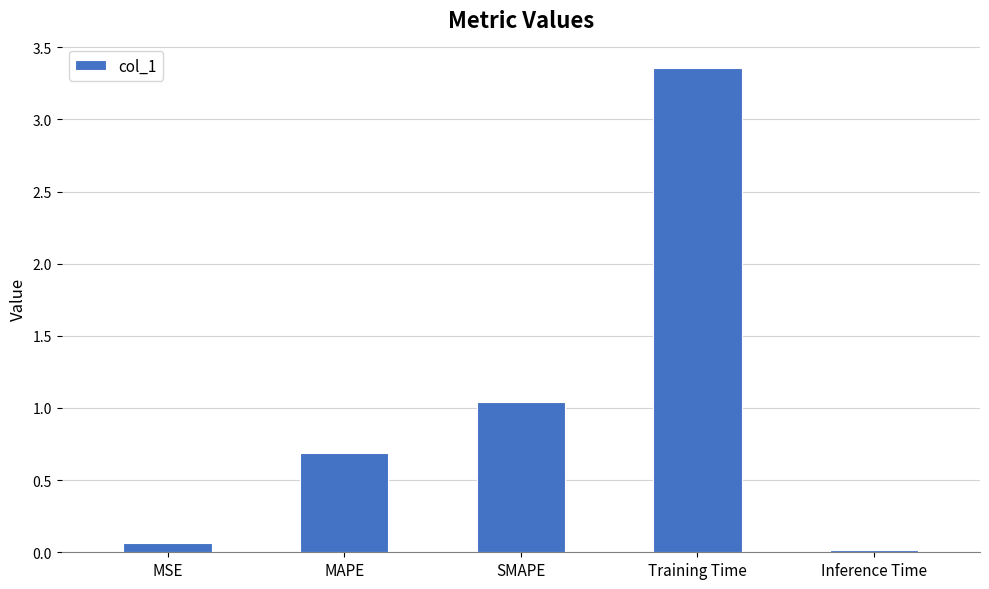

How many bars are there in total?

5